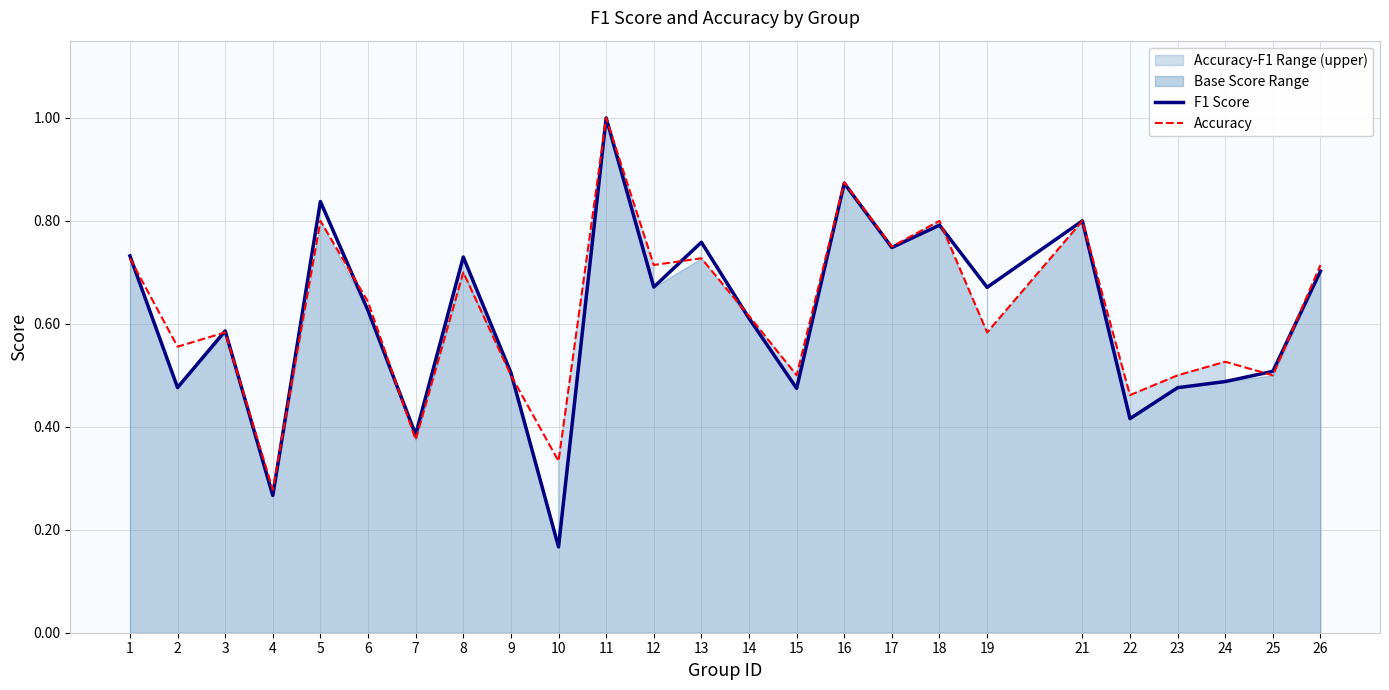

How many lines are shown in the chart?

2